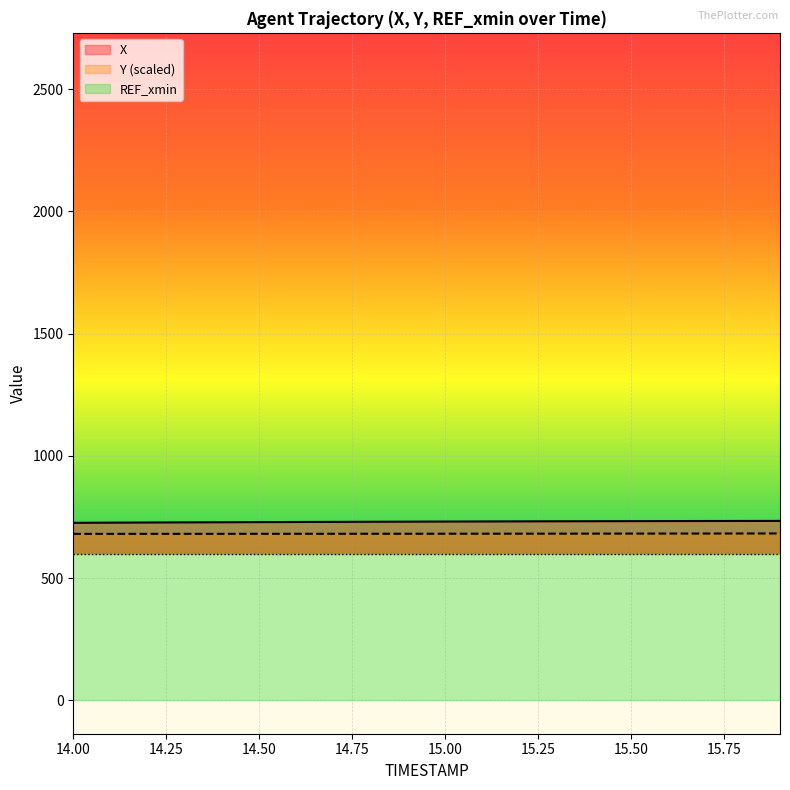

What is the maximum value for Y (scaled)?

682.6